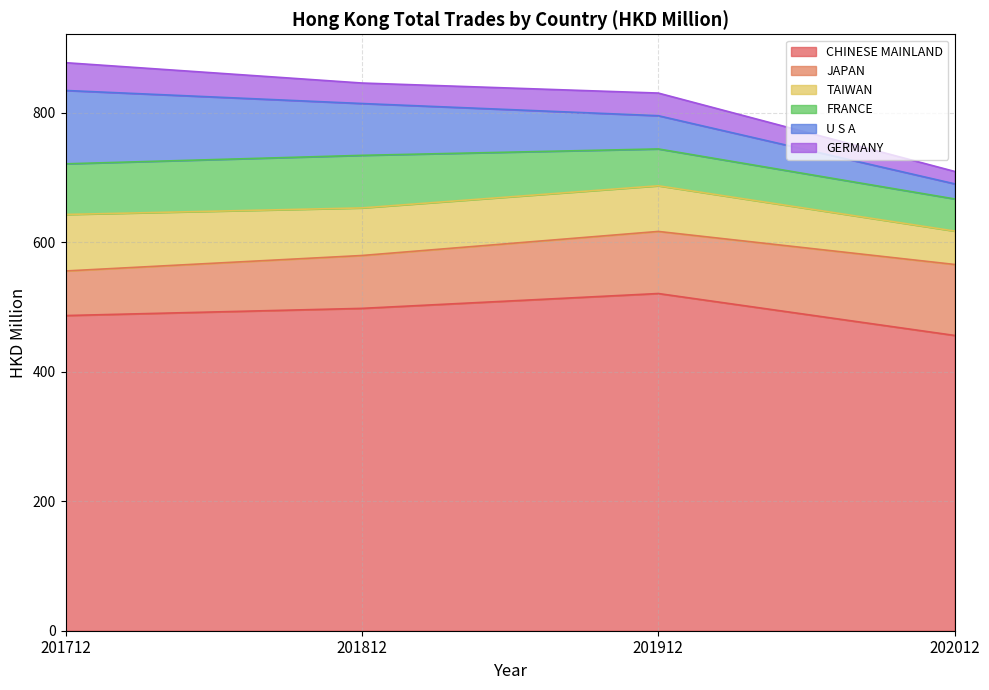

The U S A series shows 28.7 at 201812. True or false?

False